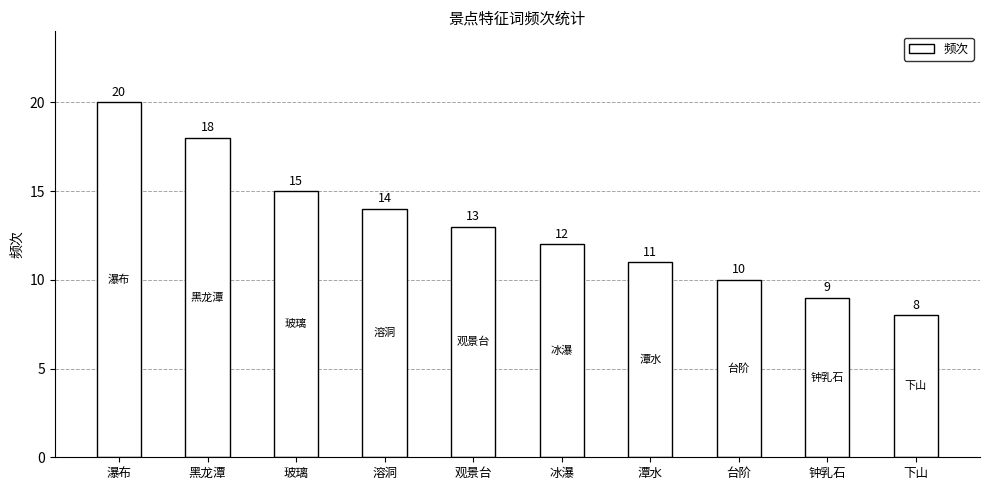

What is the maximum value shown in the chart?

20